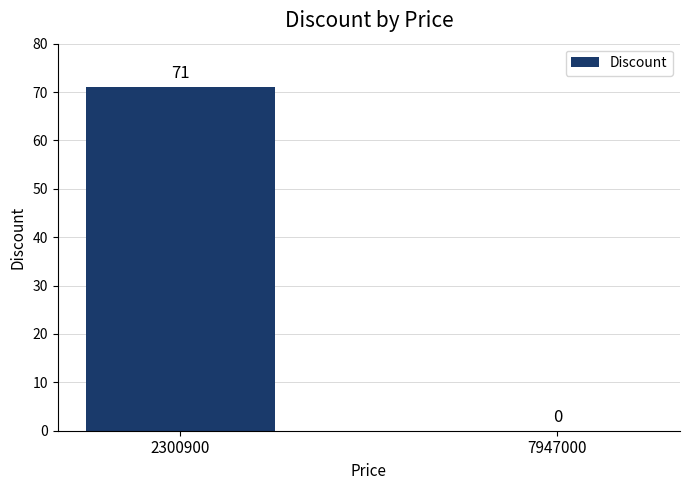

What is the change in value from 2300900 to 7947000?

-71